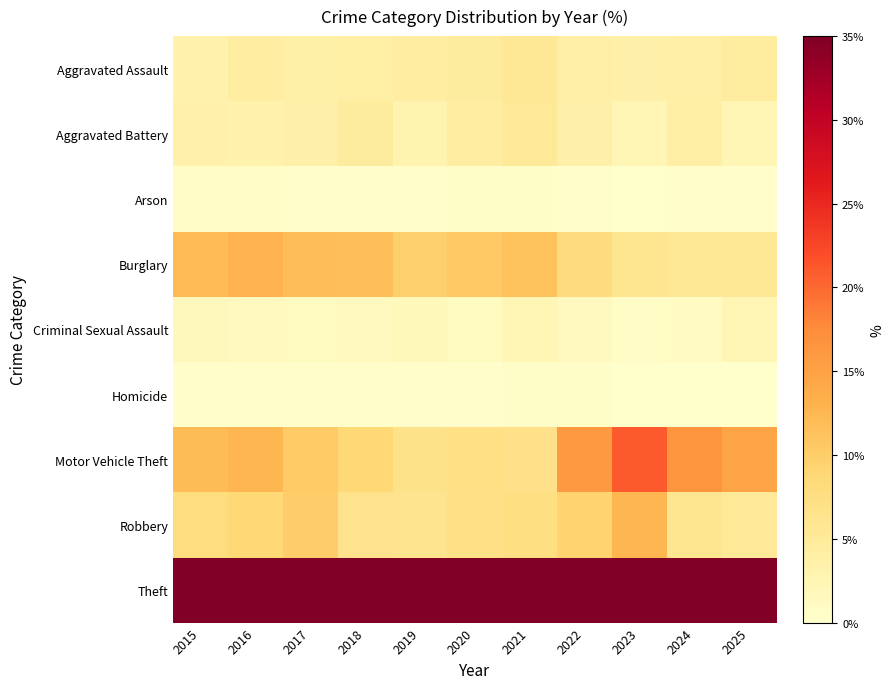

Rank the series at 2015 from lowest to highest value.

Homicide, Arson, Criminal Sexual Assault, Aggravated Assault, Aggravated Battery, Robbery, Motor Vehicle Theft, Burglary, Theft